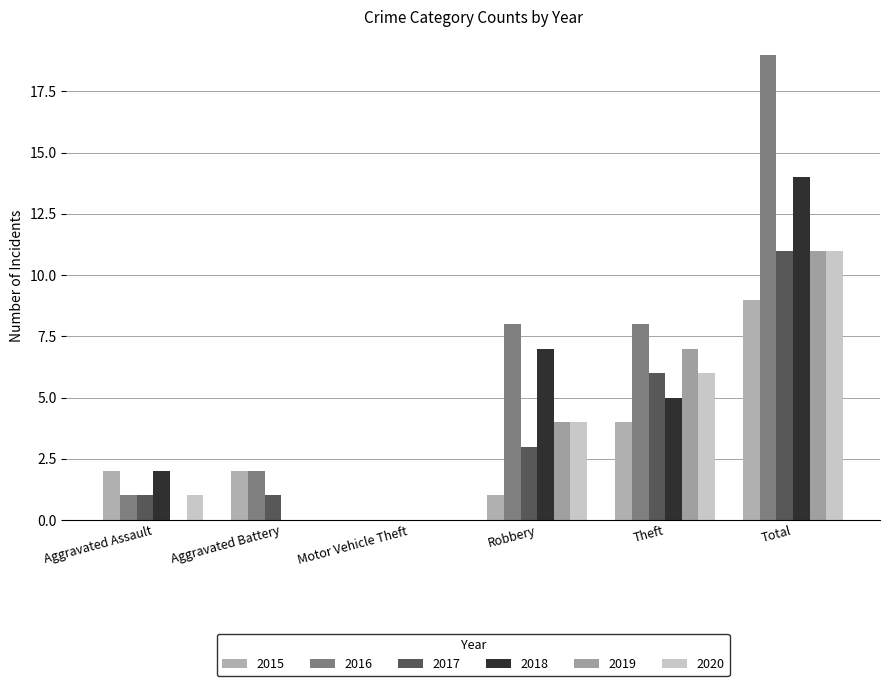

Reading left to right, extract all data points from this chart.

2015: 2	2	0	1	4	9
2016: 1	2	0	8	8	19
2017: 1	1	0	3	6	11
2018: 2	0	0	7	5	14
2019: 0	0	0	4	7	11
2020: 1	0	0	4	6	11